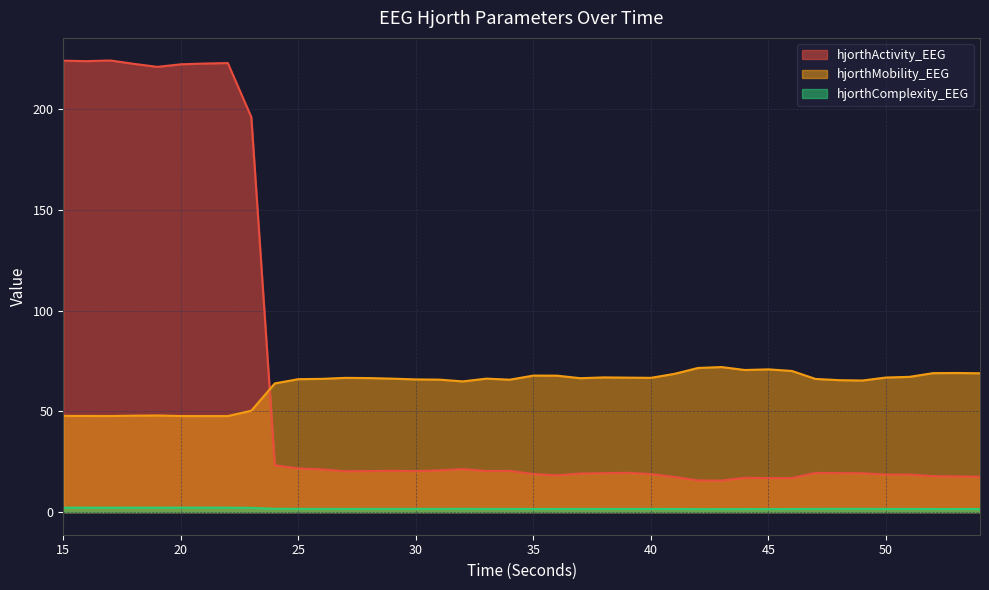

What are all the series names shown in the legend?

hjorthActivity_EEG, hjorthMobility_EEG, hjorthComplexity_EEG